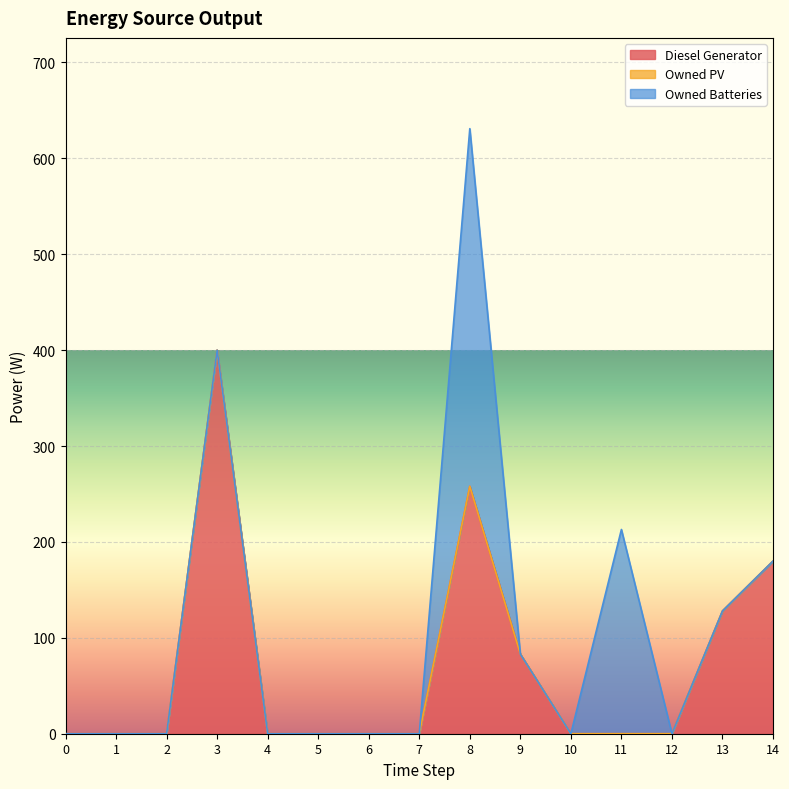

The Owned Batteries series shows 147 at 6. True or false?

False